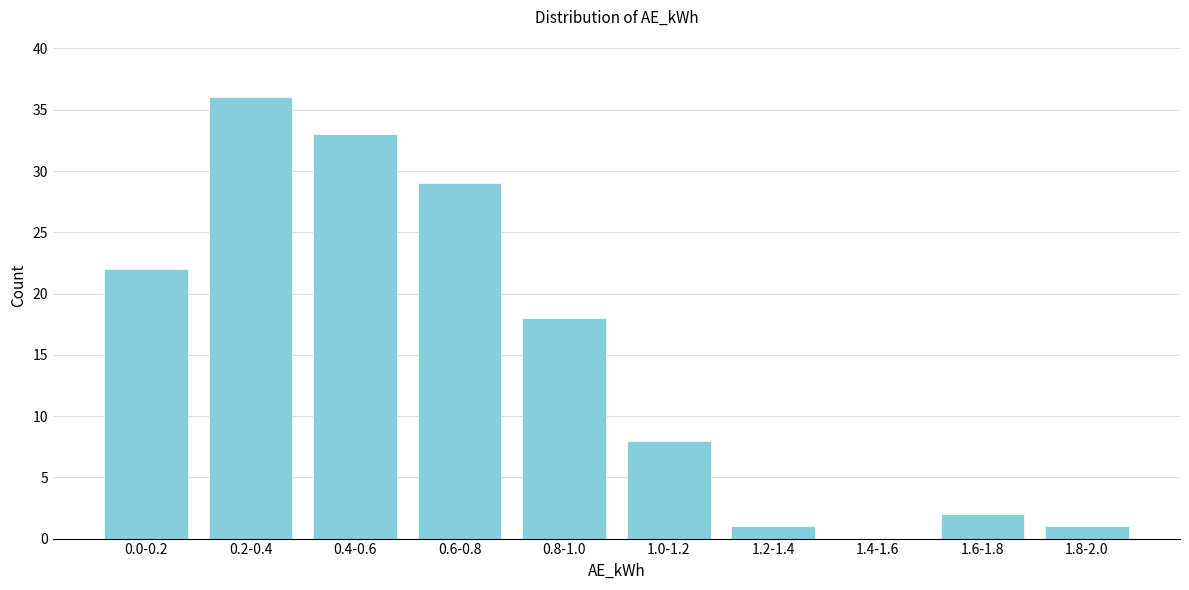

Reading left to right, list all the values displayed in this chart.

0.0-0.2=22	0.2-0.4=36	0.4-0.6=33	0.6-0.8=29	0.8-1.0=18	1.0-1.2=8	1.2-1.4=1	1.4-1.6=0	1.6-1.8=2	1.8-2.0=1